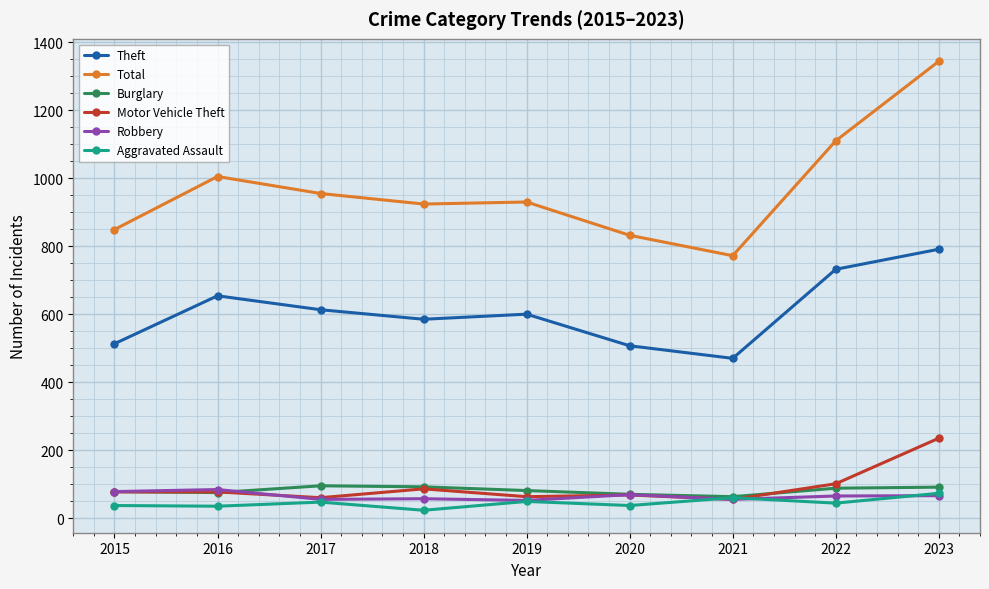

Does the chart have visible grid lines?

Yes